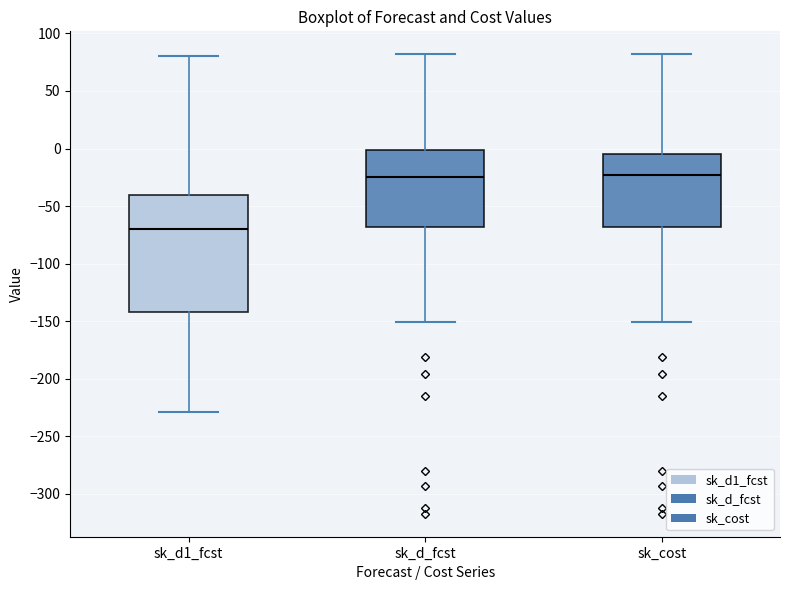

Reading left to right, transcribe this box plot: for each box, give where its median line is, the range the box spans, and where its two whiskers end, as read against the y-axis. The values are not printed on the chart, so give them approximately, as read against the axis.

sk_d1_fcst: median -70, box -145 to -40, whiskers -230 to 80
sk_d_fcst: median -25, box -70 to 0, whiskers -150 to 80
sk_cost: median -25, box -70 to -5, whiskers -150 to 80